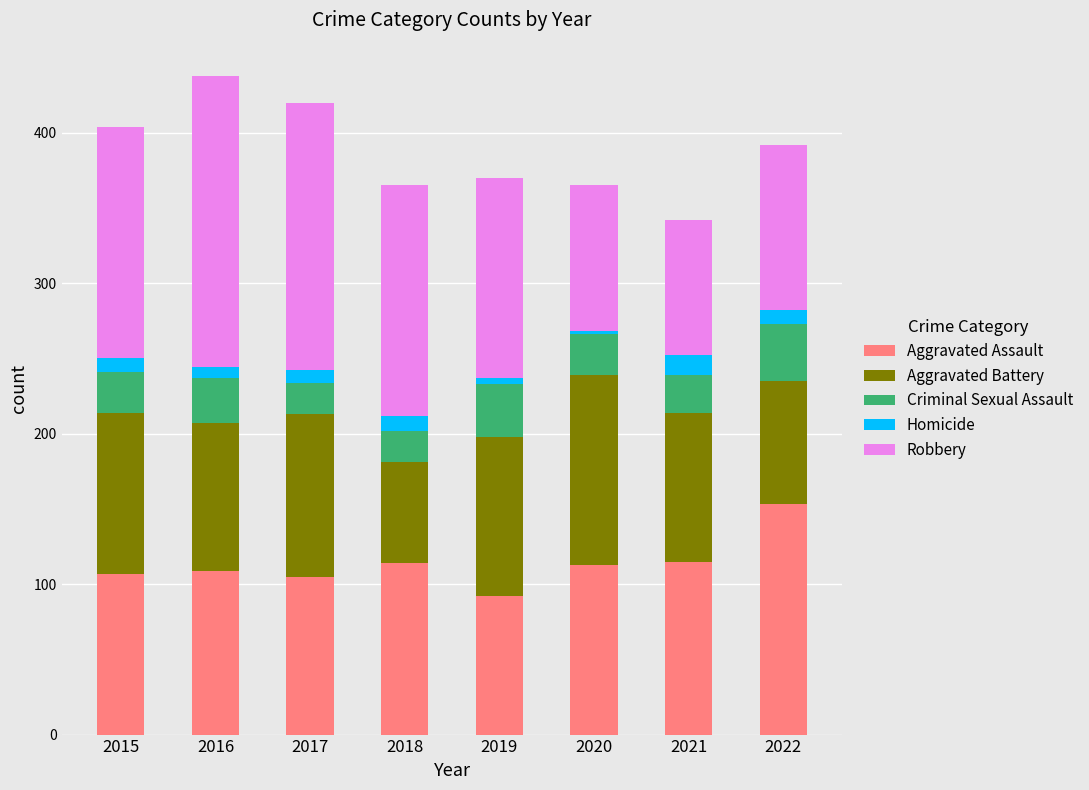

The Aggravated Assault series shows 153 at 2021. True or false?

False